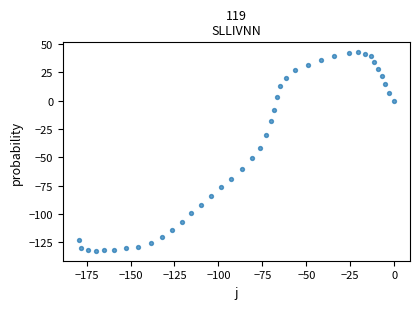

What Y value in the scatter plot is closest to -44?

-41.5